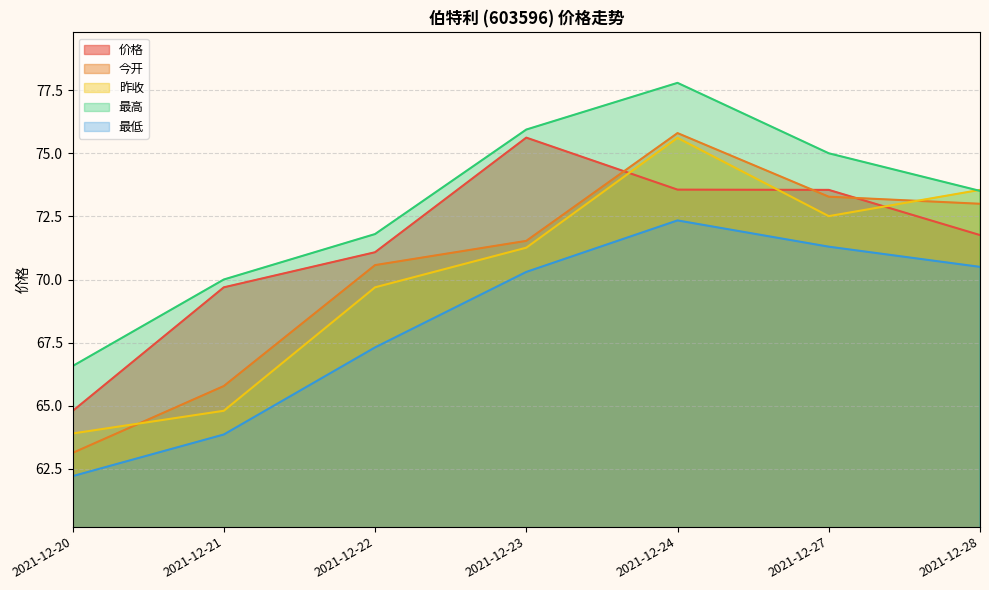

Which series has the widest spread of values?

今开